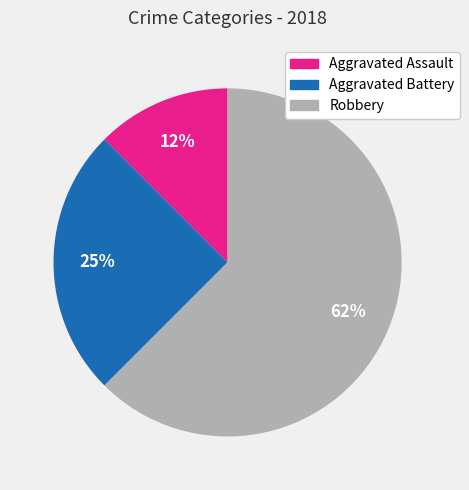

How many segments does this pie chart have?

3